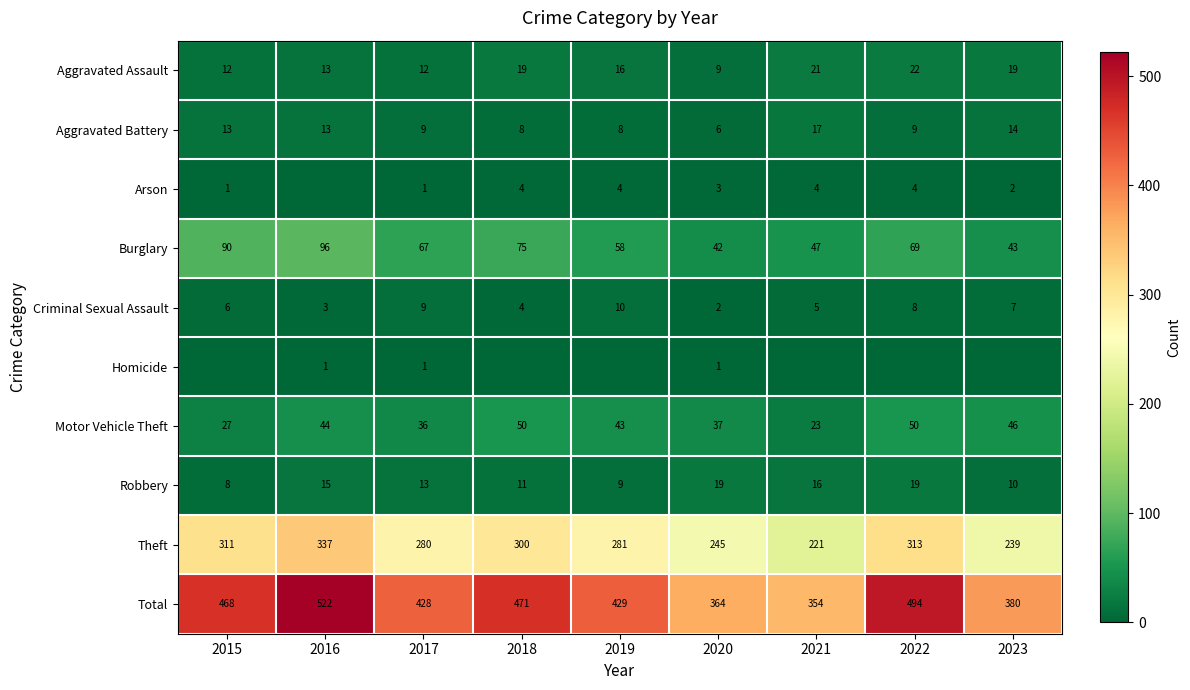

The Aggravated Battery series shows 8 at 2018. True or false?

True